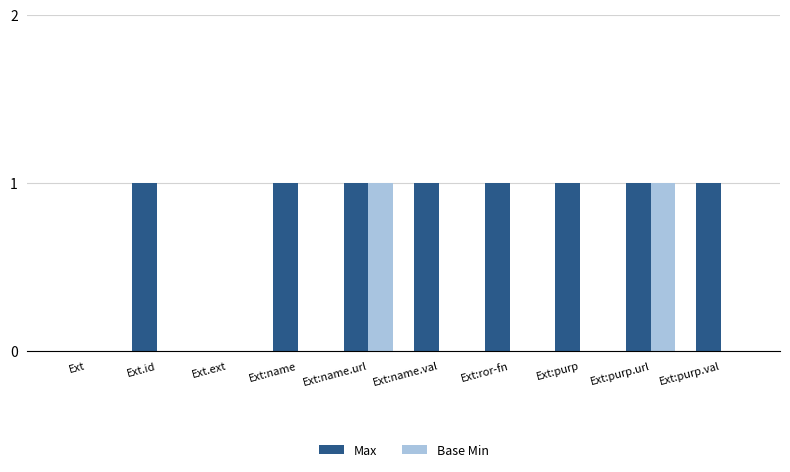

How many groups of bars are there?

10